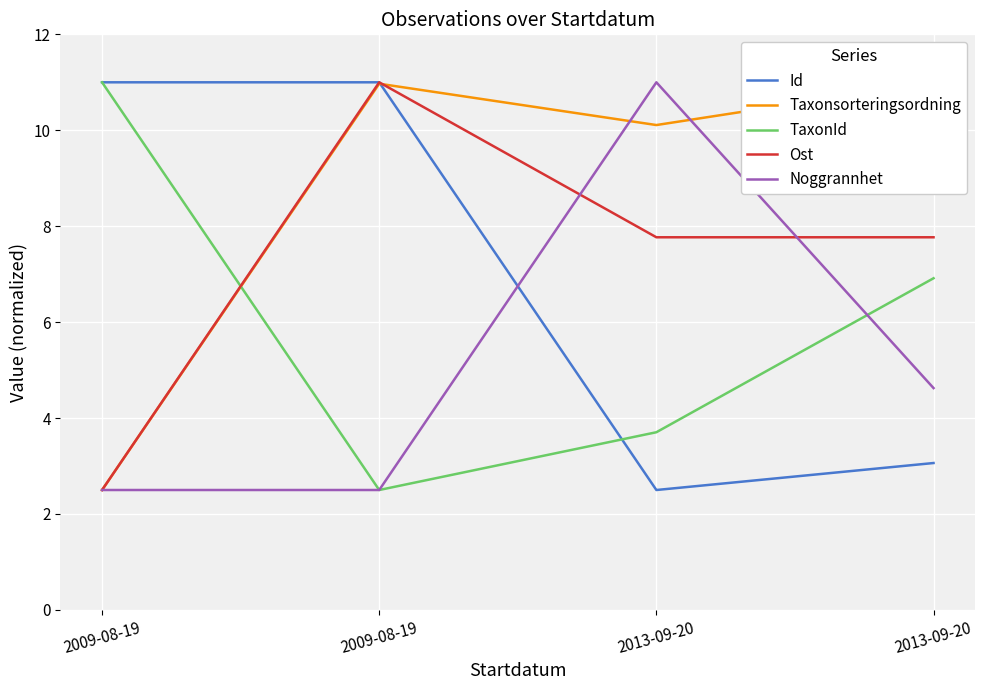

The TaxonId series shows 17.3 at 2009-08-19. True or false?

False